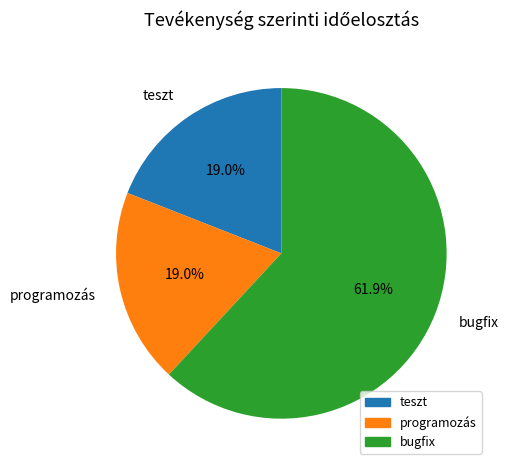

How many segments does this pie chart have?

3